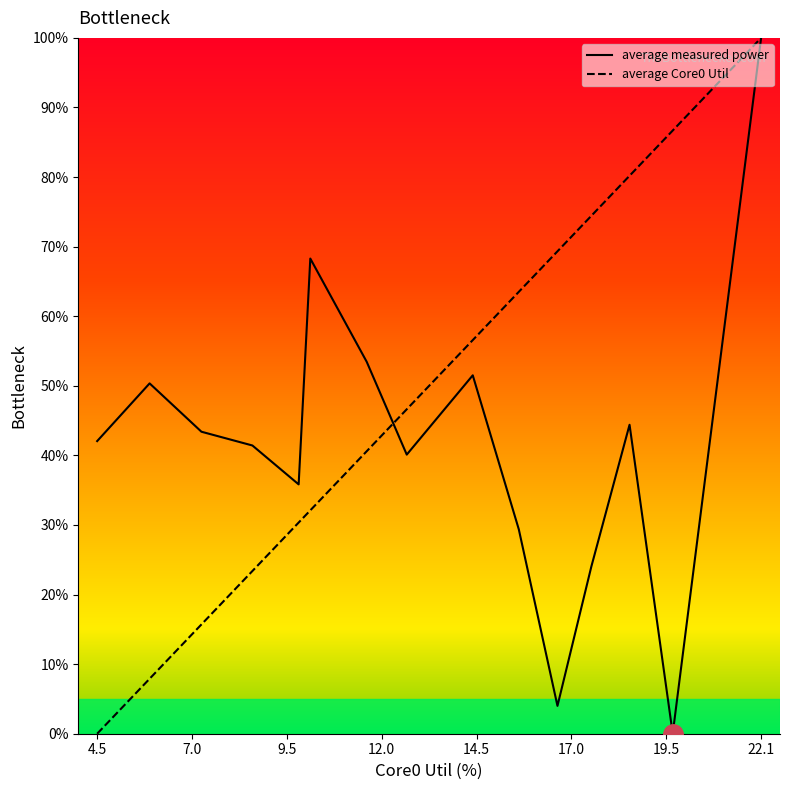

Which series has the largest total across all categories?

average Core0 Util